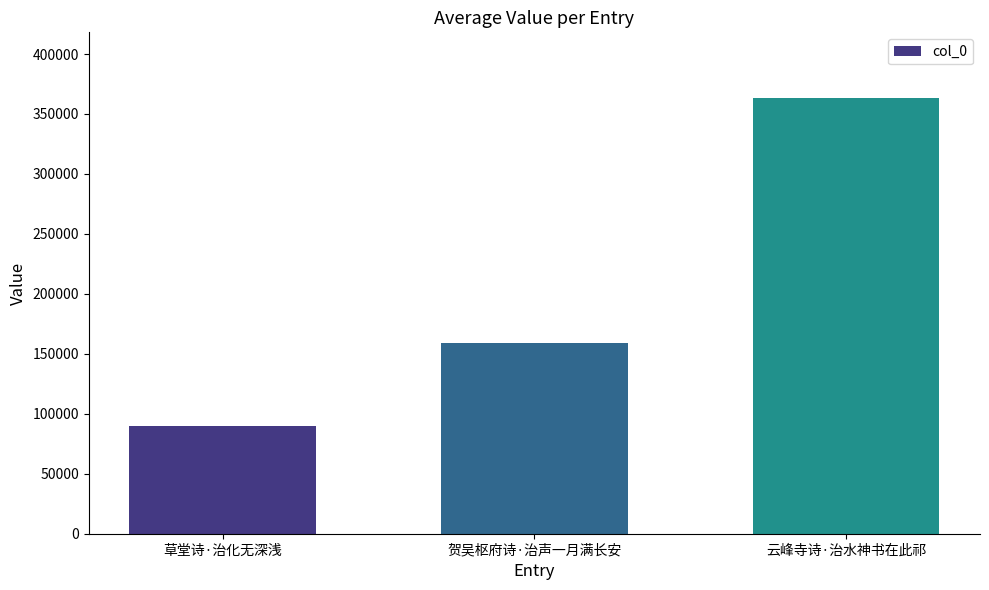

How many data points does each series have?

3